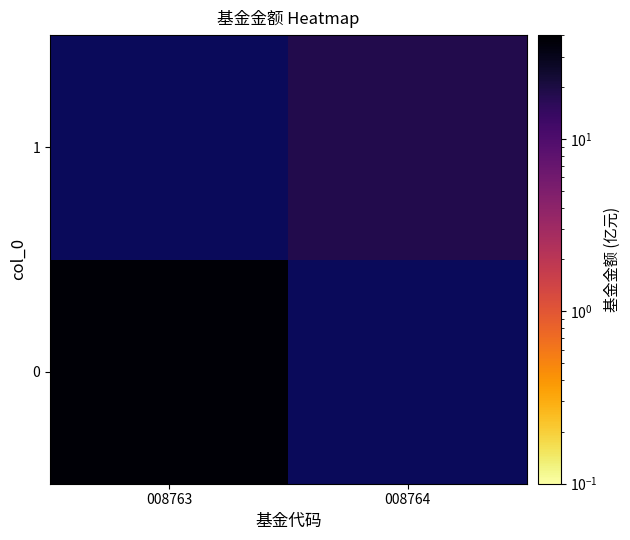

The 0 series shows 23.7 at 008763. True or false?

False